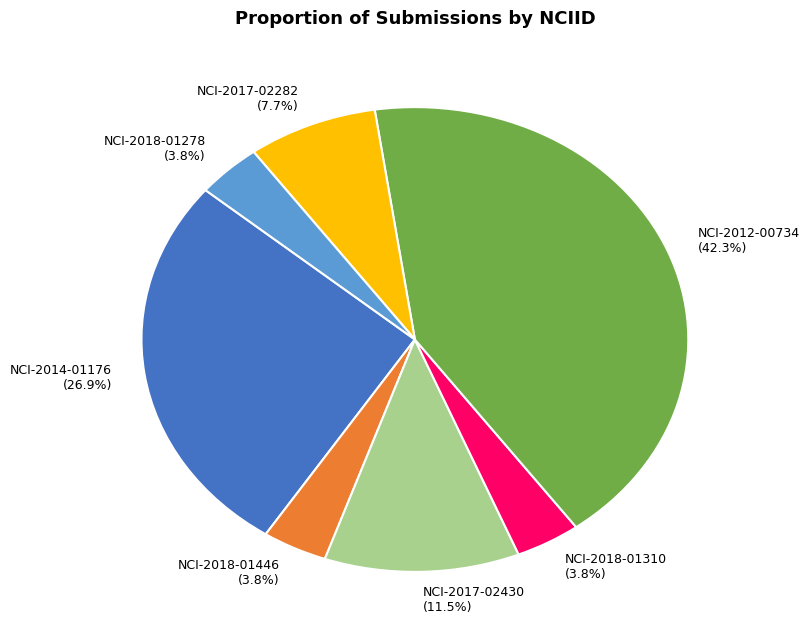

What percentage is NOT represented by NCI-2018-01310?

96.2%